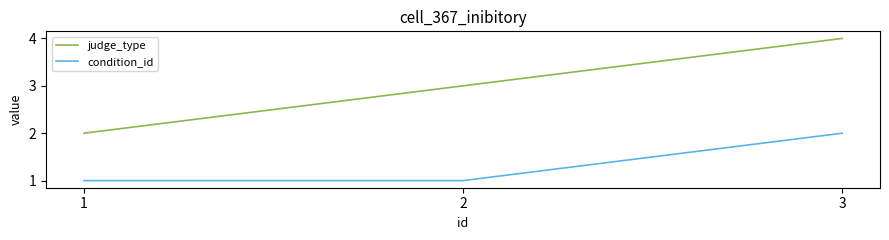

Is it true that judge_type equals 1 at 3?

False